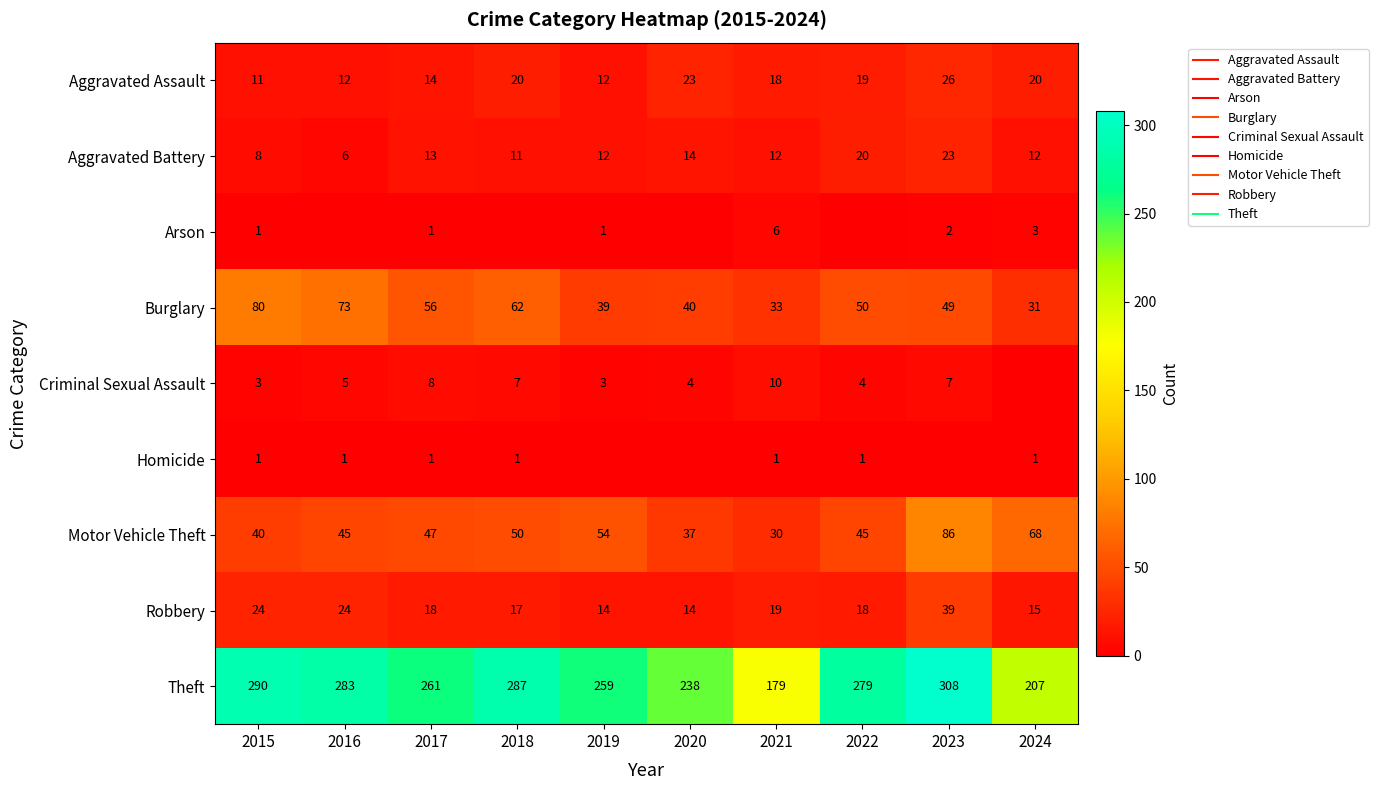

What is the sum of the Homicide values at 2018 and 2015?

2